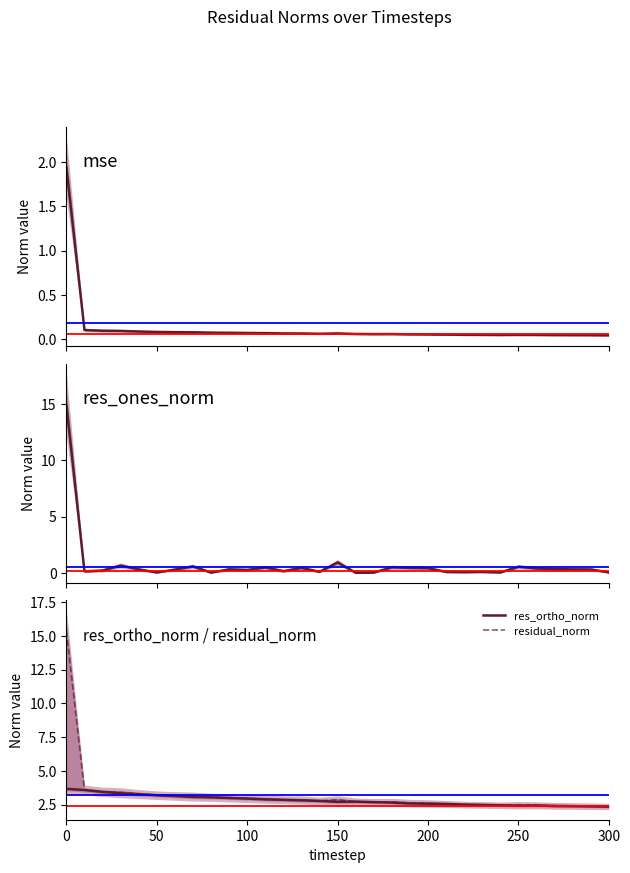

The value of res_ortho_norm at 100 is 2.9. True or false?

True